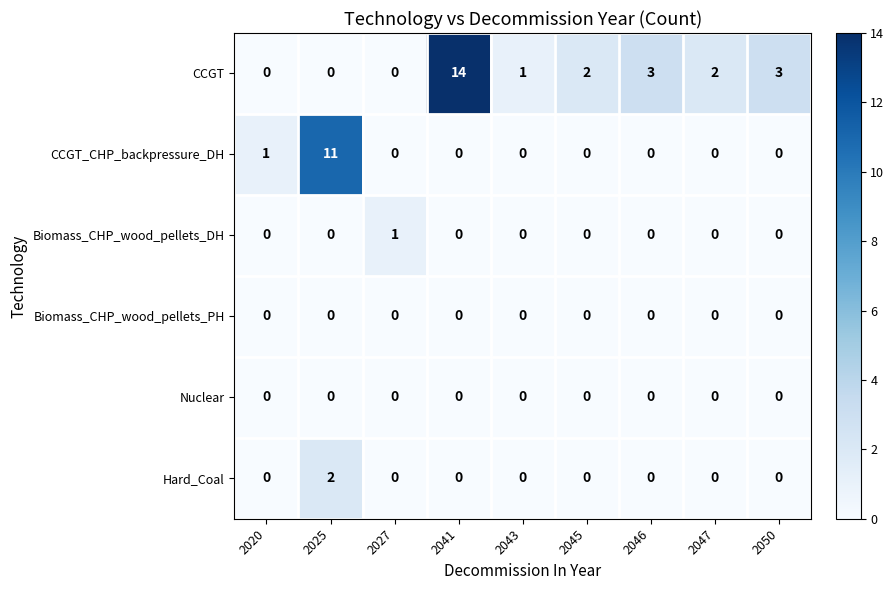

How many Biomass_CHP_wood_pellets_DH values are between 0 and 1?

9